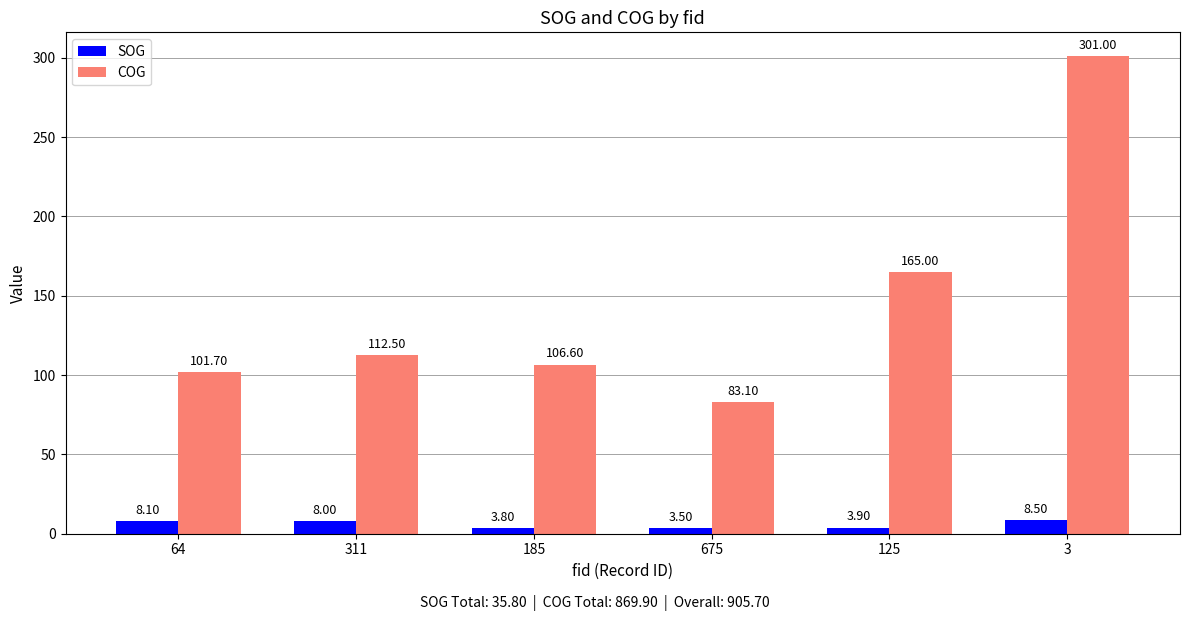

Count the number of categories in the chart.

6